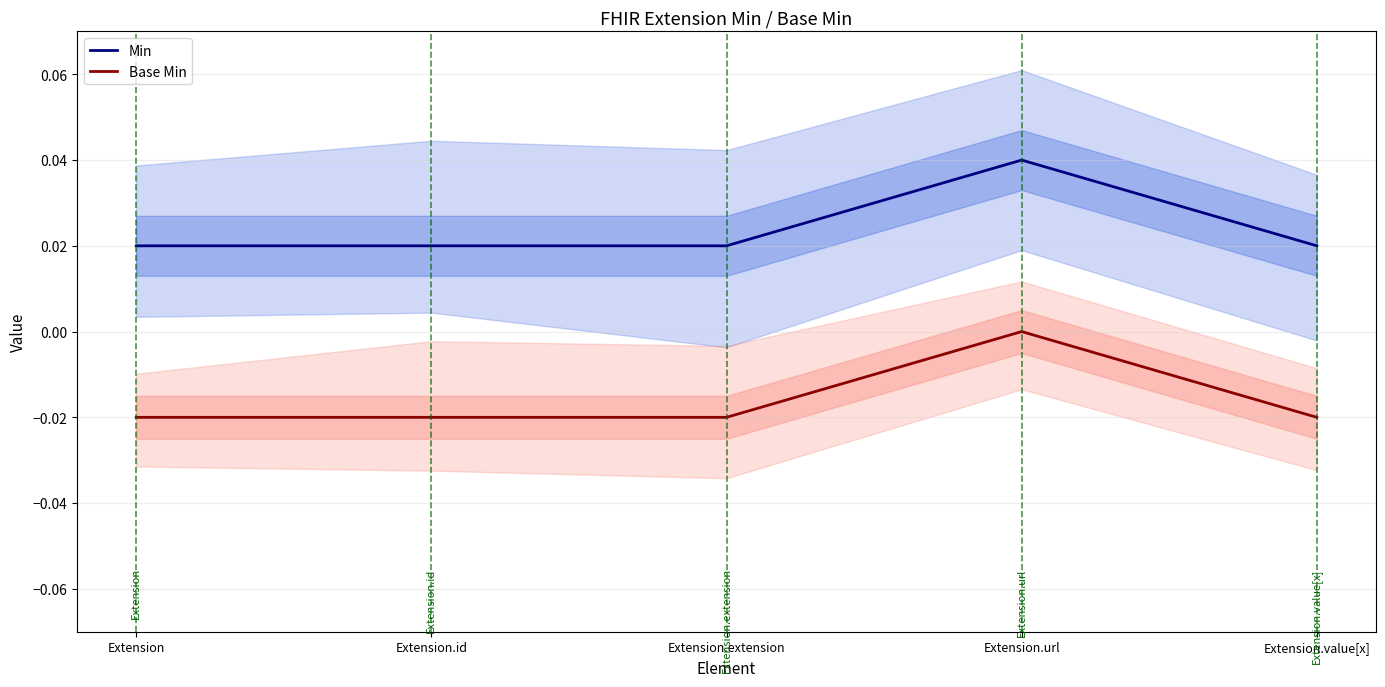

Rank the series by their maximum value, from lowest to highest.

Base Min, Min